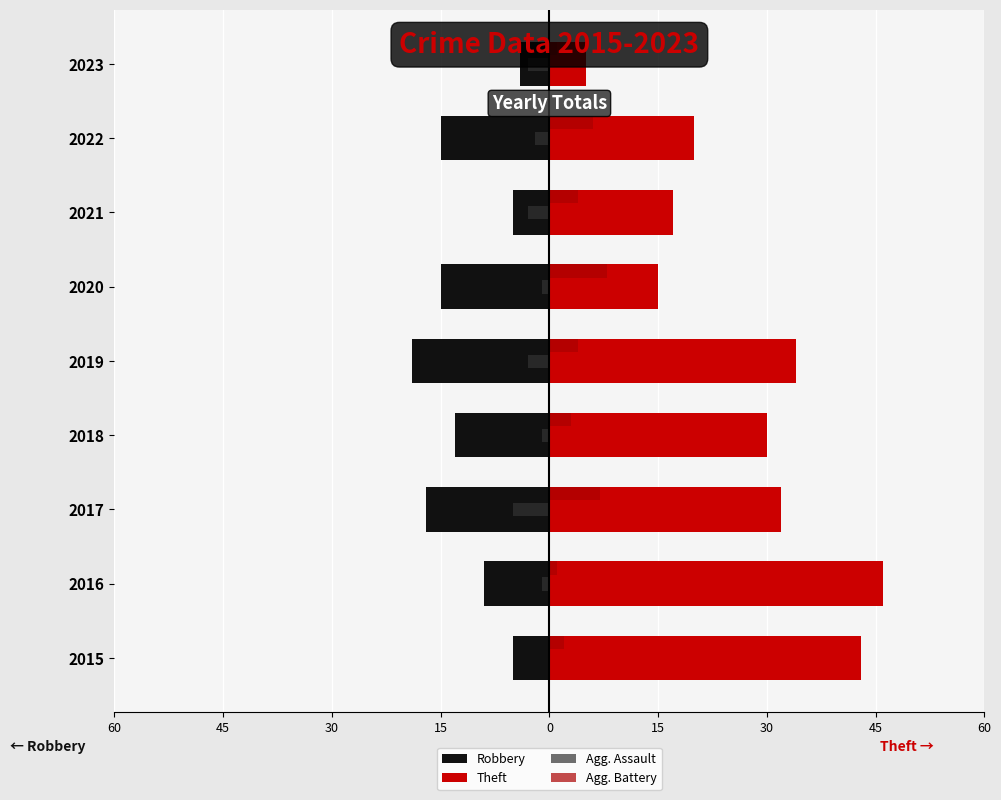

What is the maximum value for Agg. Battery?

8